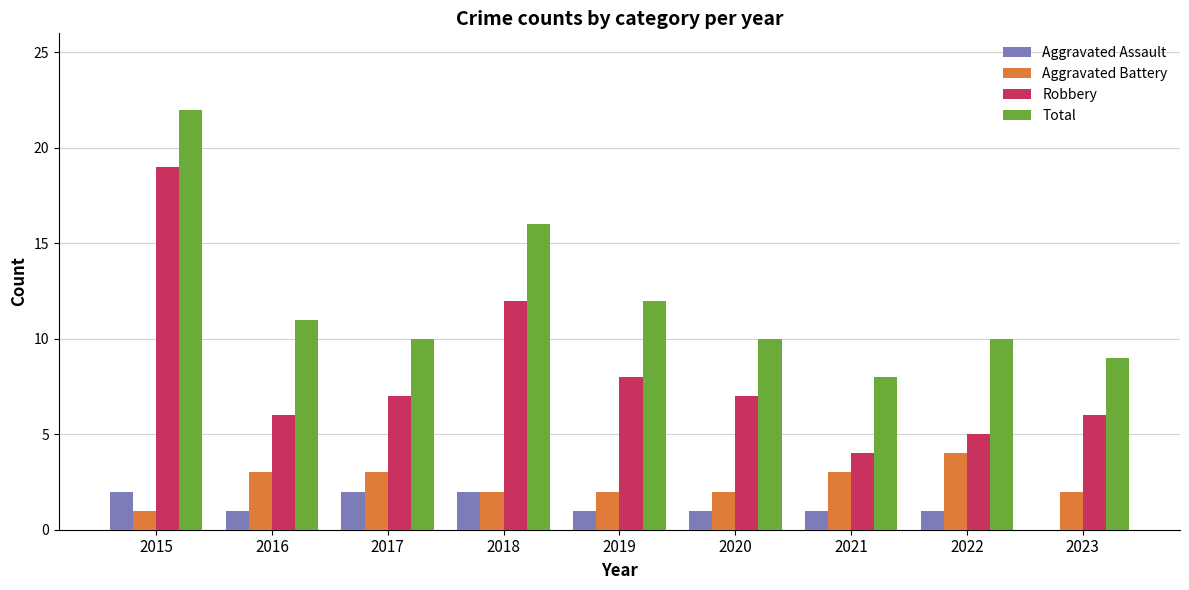

What are all the series names shown in the legend?

Aggravated Assault, Aggravated Battery, Robbery, Total